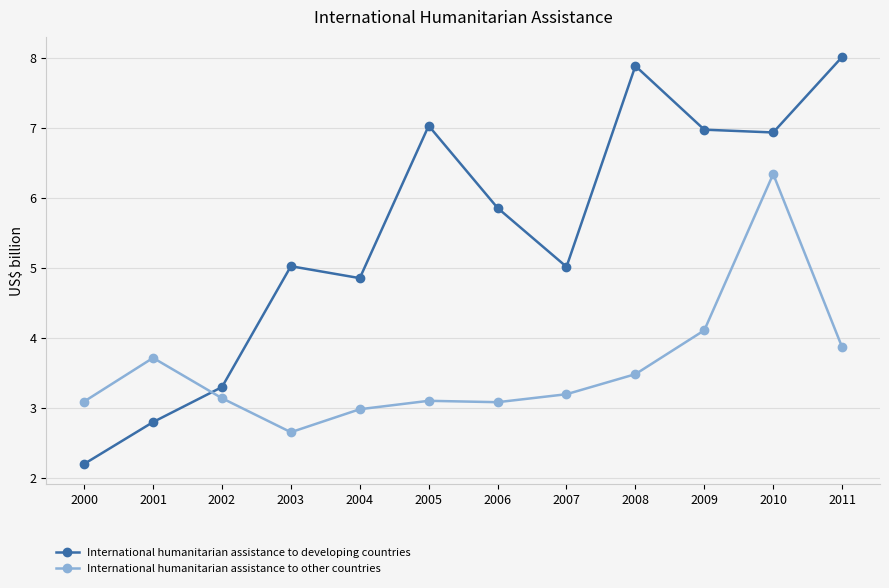

True or false: International humanitarian assistance to developing countries has a value of 2.2 at 2000.

True